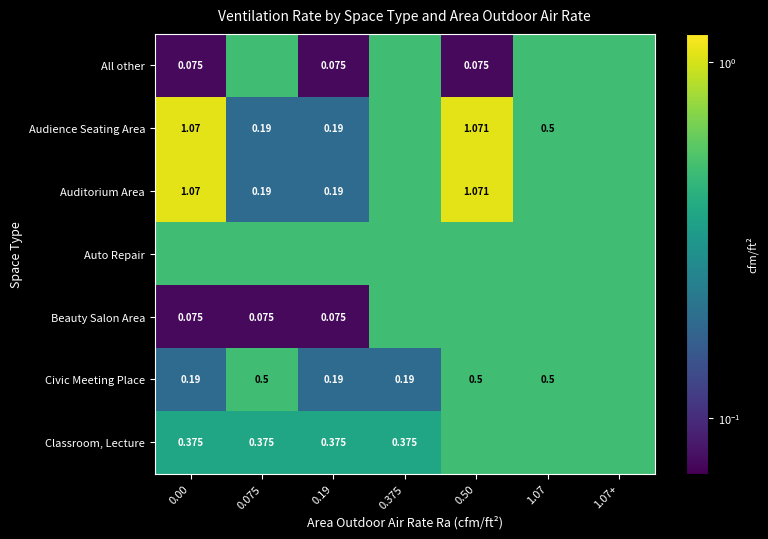

Is the value of All other at 0.00 greater than the value of Auditorium Area at 0.00?

No